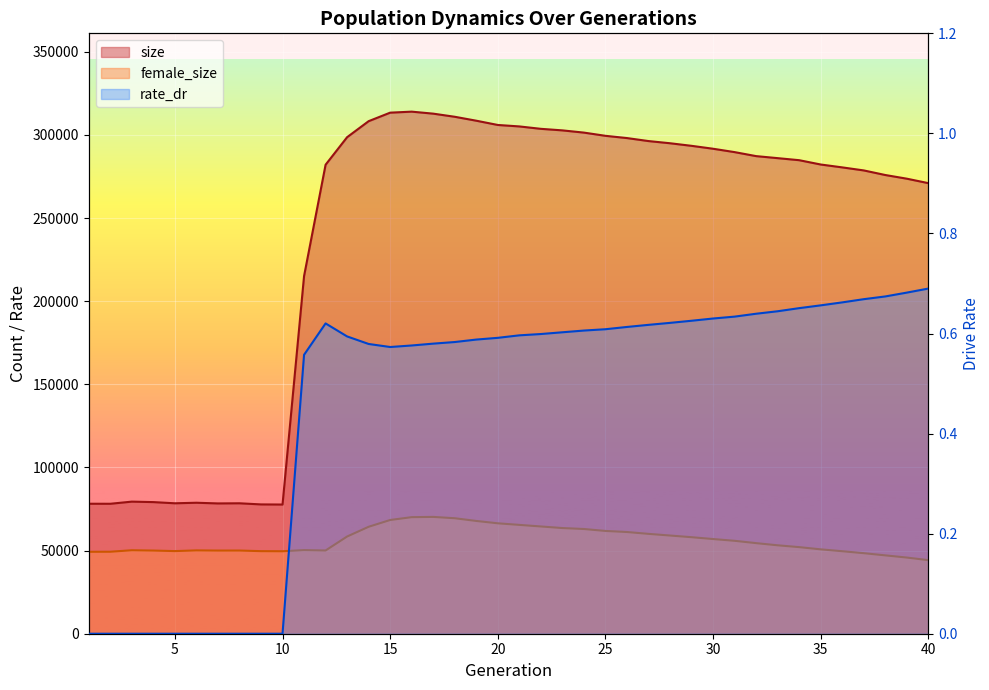

What is the value of the rate_dr point at the 40th from the left?

0.7